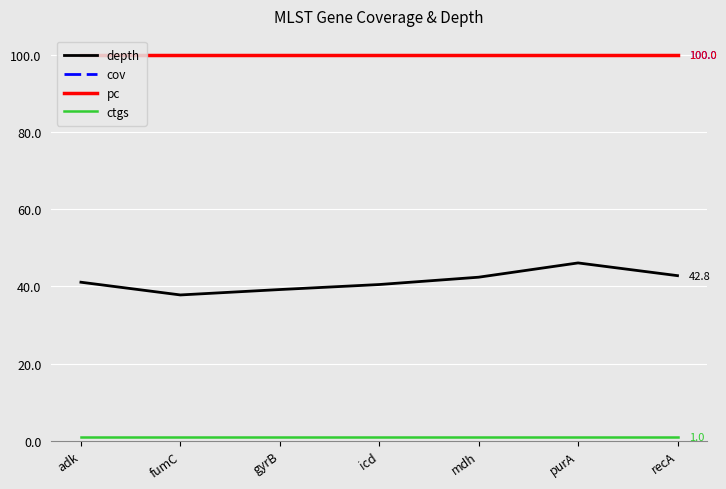

True or false: ctgs and cov cross at least once.

False